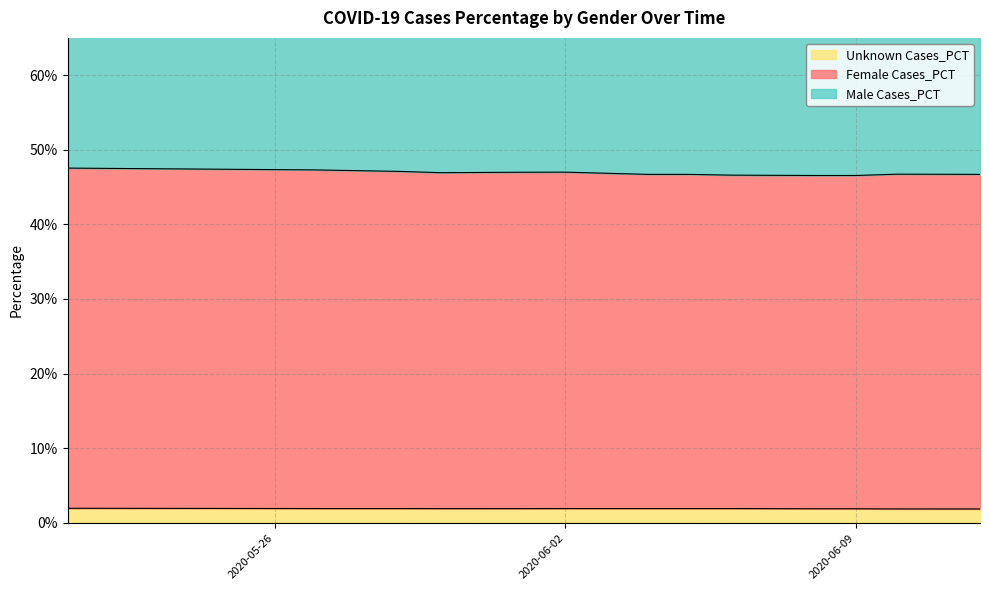

Is it true that Female Cases_PCT equals 0.5 at 2020-06-12?

True